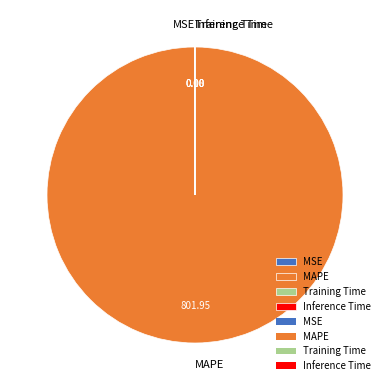

Is there a majority slice in this chart?

Yes